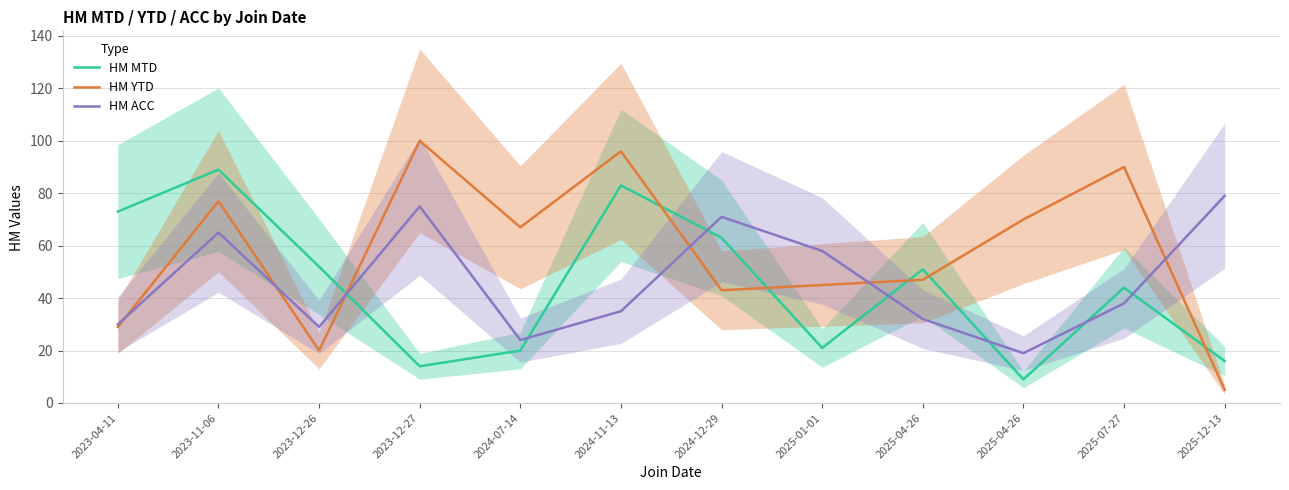

What is the approximate value of HM MTD at 2024-07-14, to the nearest 5?

20